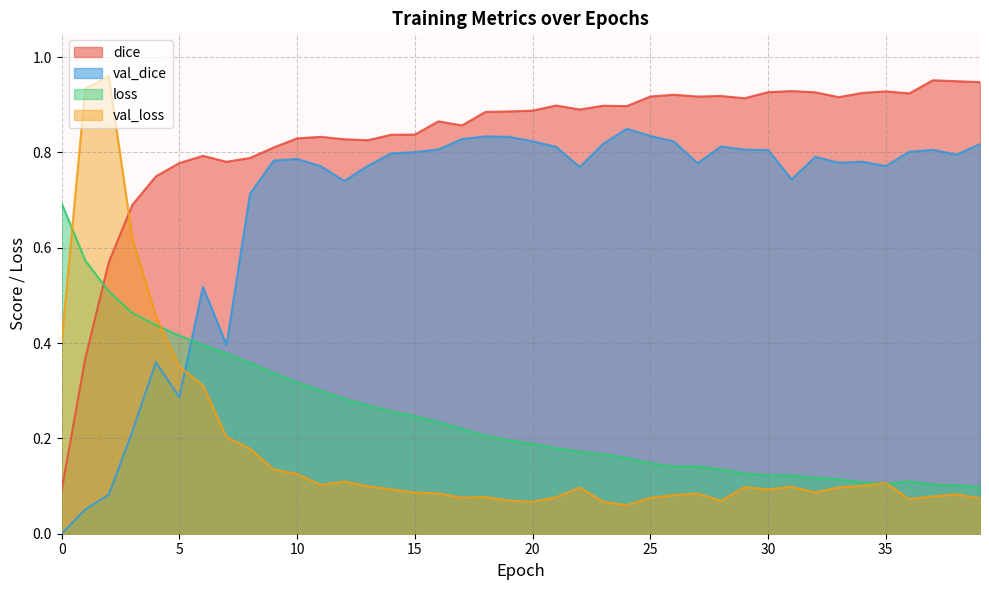

Reading left to right, what are all the values shown in this chart?

dice: 0=0.1	1=0.4	2=0.6	3=0.7	4=0.7	5=0.8	6=0.8	7=0.8	8=0.8	9=0.8	10=0.8	11=0.8	12=0.8	13=0.8	14=0.8	15=0.8	16=0.9	17=0.9	18=0.9	19=0.9	20=0.9	21=0.9	22=0.9	23=0.9	24=0.9	25=0.9	26=0.9	27=0.9	28=0.9	29=0.9	30=0.9	31=0.9	32=0.9	33=0.9	34=0.9	35=0.9	36=0.9	37=1.0	38=0.9	39=0.9
val_dice: 0=0.0	1=0.1	2=0.1	3=0.2	4=0.4	5=0.3	6=0.5	7=0.4	8=0.7	9=0.8	10=0.8	11=0.8	12=0.7	13=0.8	14=0.8	15=0.8	16=0.8	17=0.8	18=0.8	19=0.8	20=0.8	21=0.8	22=0.8	23=0.8	24=0.8	25=0.8	26=0.8	27=0.8	28=0.8	29=0.8	30=0.8	31=0.7	32=0.8	33=0.8	34=0.8	35=0.8	36=0.8	37=0.8	38=0.8	39=0.8
loss: 0=0.7	1=0.6	2=0.5	3=0.5	4=0.4	5=0.4	6=0.4	7=0.4	8=0.4	9=0.3	10=0.3	11=0.3	12=0.3	13=0.3	14=0.3	15=0.2	16=0.2	17=0.2	18=0.2	19=0.2	20=0.2	21=0.2	22=0.2	23=0.2	24=0.2	25=0.1	26=0.1	27=0.1	28=0.1	29=0.1	30=0.1	31=0.1	32=0.1	33=0.1	34=0.1	35=0.1	36=0.1	37=0.1	38=0.1	39=0.1
val_loss: 0=0.4	1=0.9	2=1.0	3=0.6	4=0.5	5=0.3	6=0.3	7=0.2	8=0.2	9=0.1	10=0.1	11=0.1	12=0.1	13=0.1	14=0.1	15=0.1	16=0.1	17=0.1	18=0.1	19=0.1	20=0.1	21=0.1	22=0.1	23=0.1	24=0.1	25=0.1	26=0.1	27=0.1	28=0.1	29=0.1	30=0.1	31=0.1	32=0.1	33=0.1	34=0.1	35=0.1	36=0.1	37=0.1	38=0.1	39=0.1